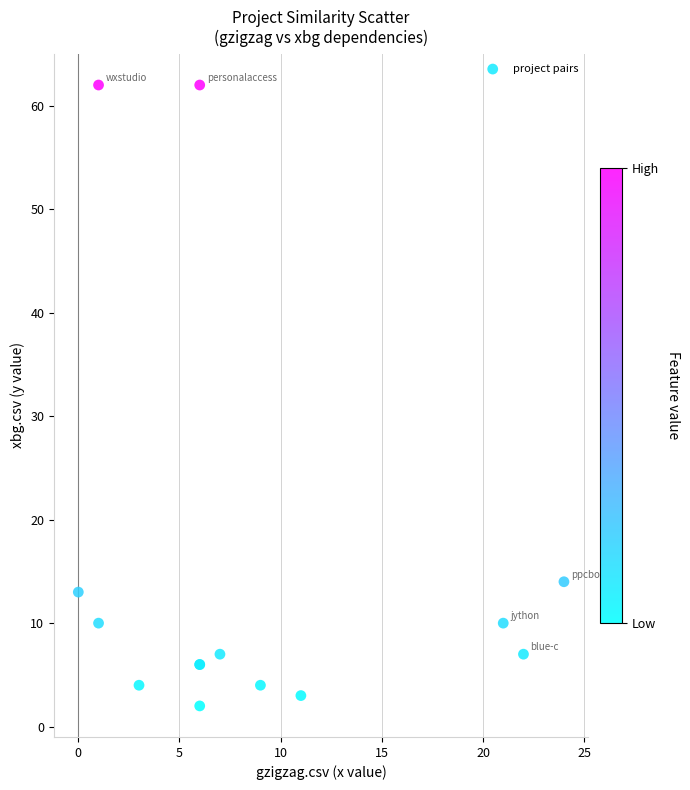

What Y value in the scatter plot is closest to 32?

14